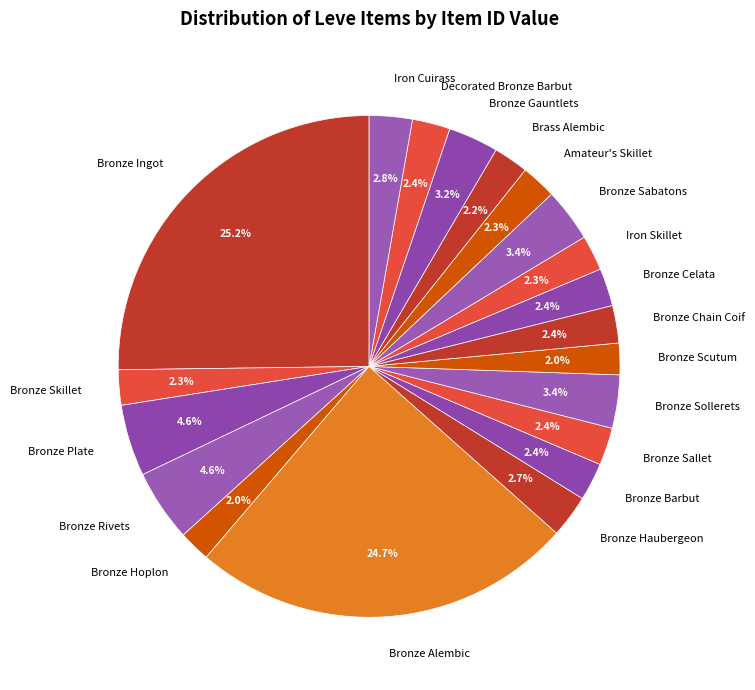

Is it true that Bronze Ingot is 37% of the pie?

False